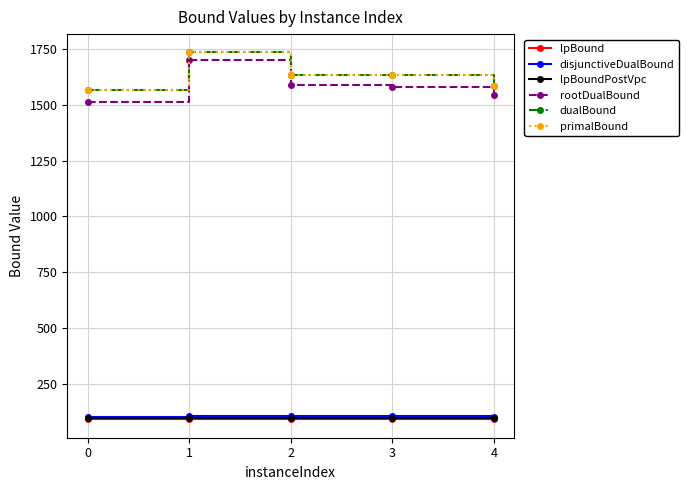

True or false: rootDualBound has a value of 1543.8 at 4.

True